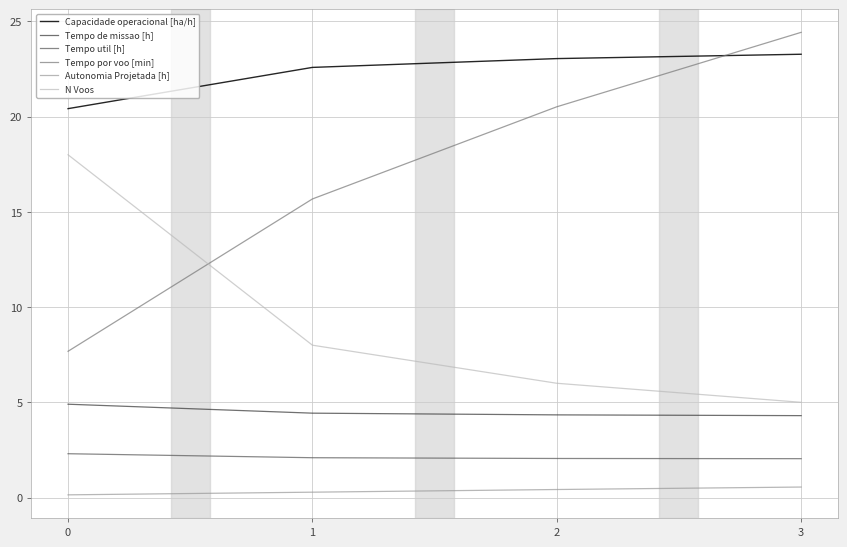

Between 1 and 2, which series saw the biggest shift?

Tempo por voo [min]